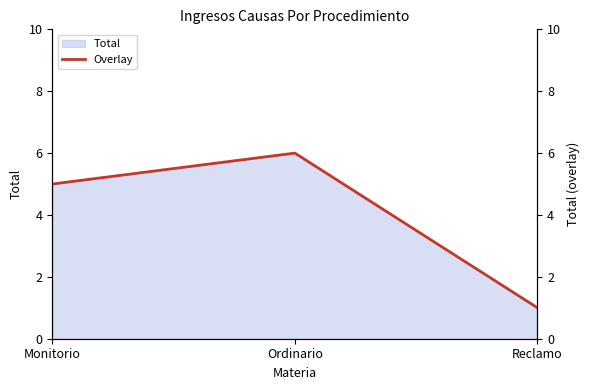

The value at Ordinario is 6. True or false?

True